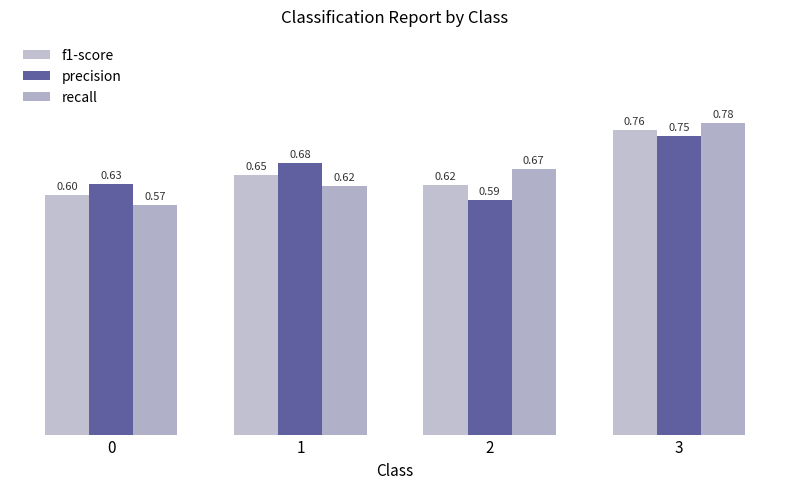

List the series in order of their overall mean, lowest first.

f1-score, recall, precision